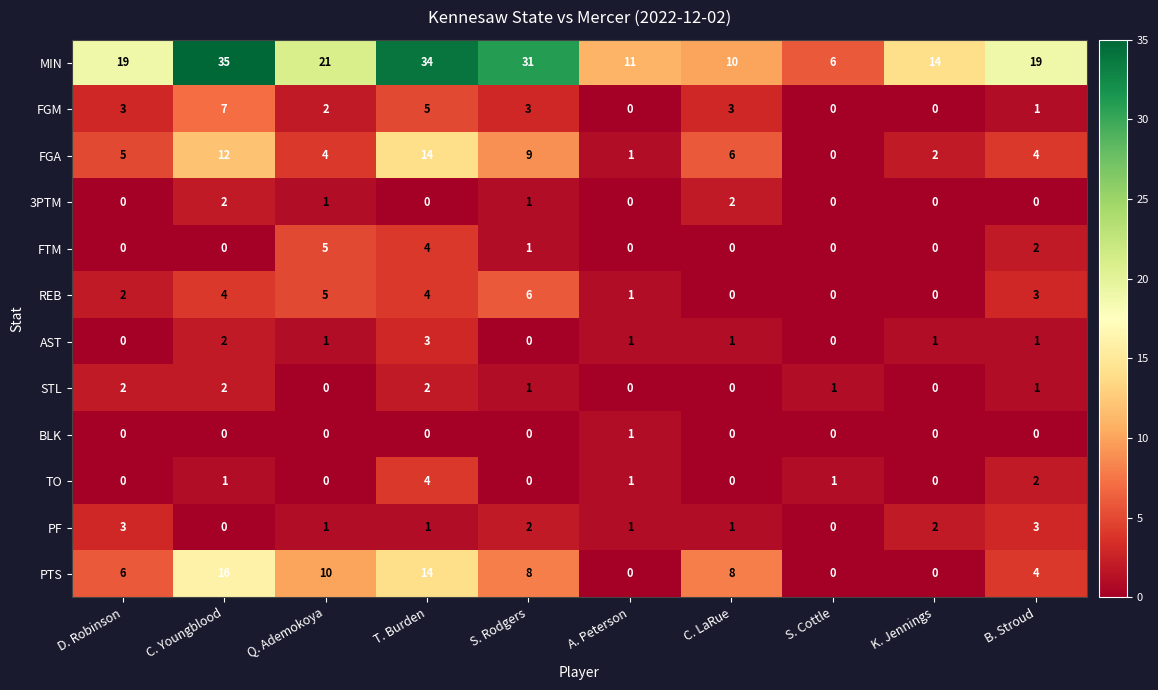

True or false: PTS has a value of 8 at C. LaRue.

True